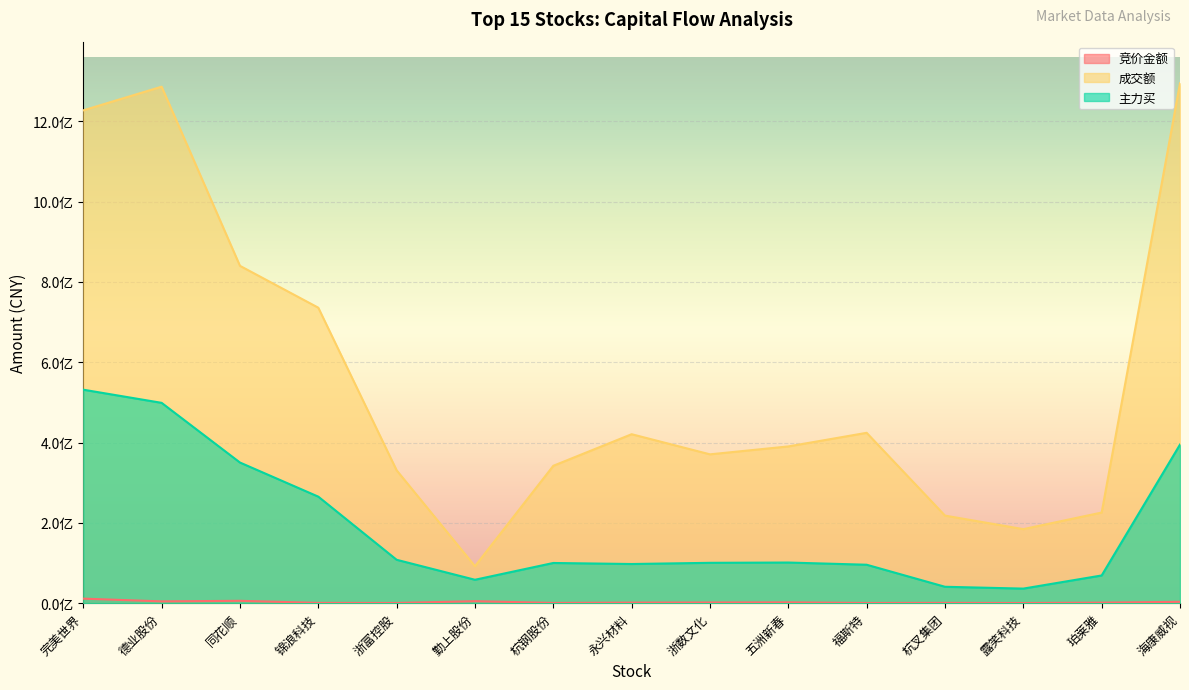

The 主力买 series shows 100103002 at 杭钢股份. True or false?

True